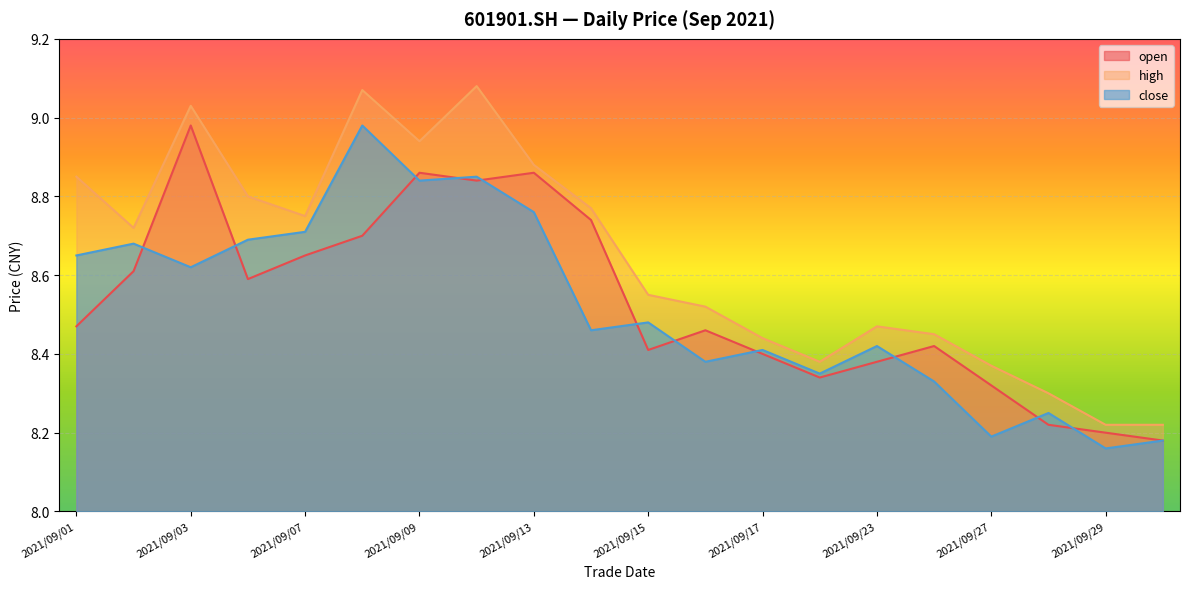

Which series has the largest range (max minus min)?

high